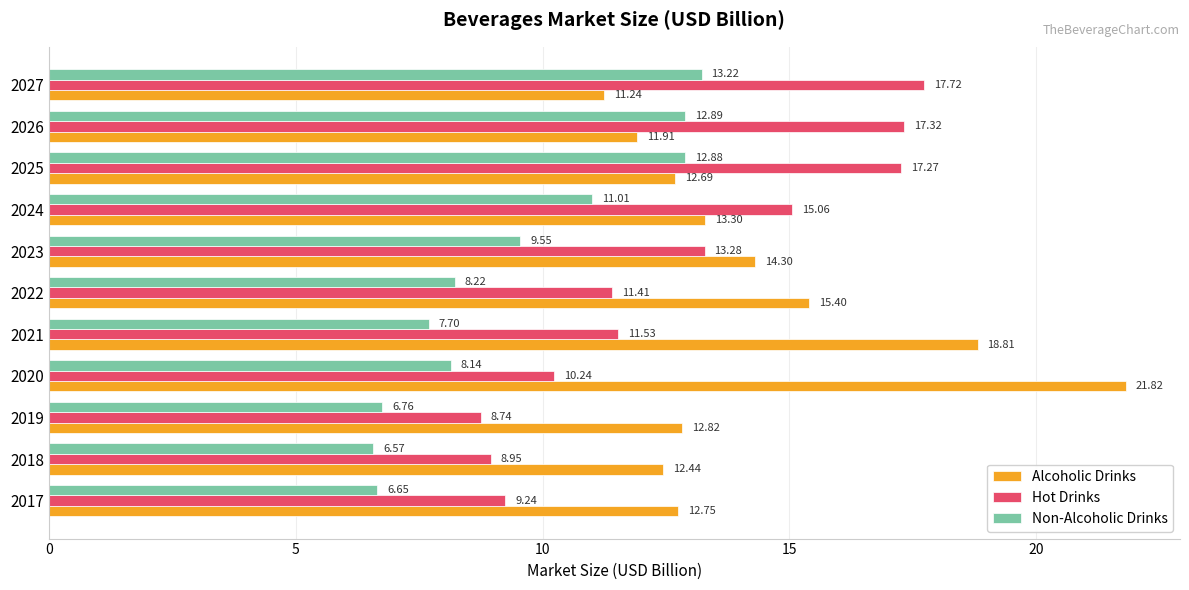

At 2024, list the series in order from largest to smallest.

Hot Drinks, Alcoholic Drinks, Non-Alcoholic Drinks